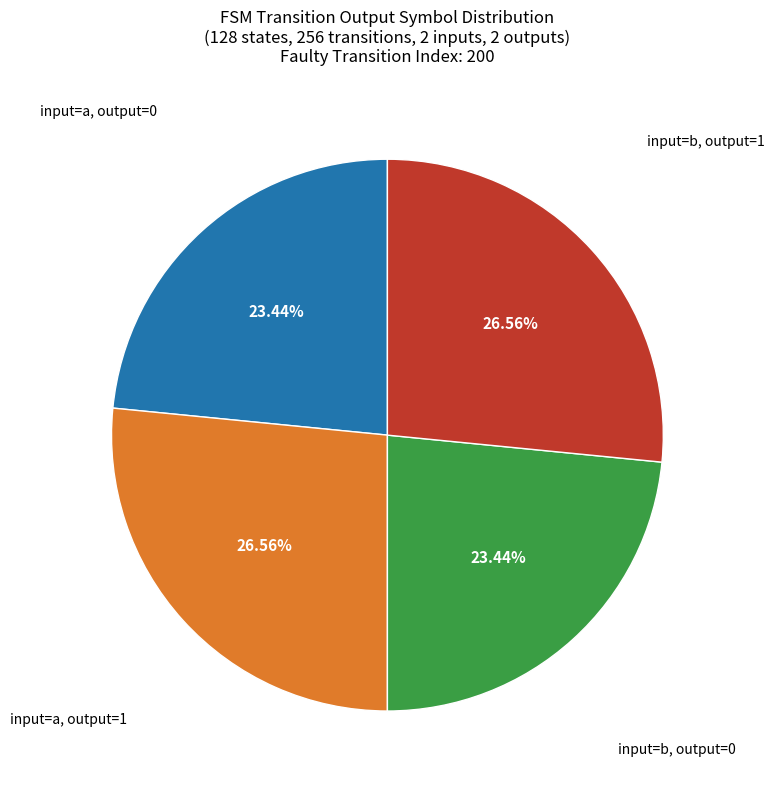

Is there a majority slice in this chart?

No